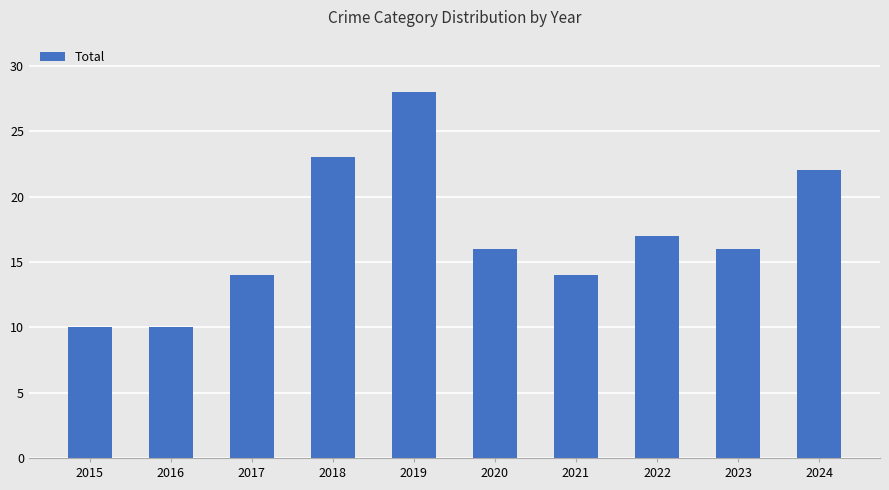

Reading left to right, extract all data points from this chart.

2015=10	2016=10	2017=14	2018=23	2019=28	2020=16	2021=14	2022=17	2023=16	2024=22